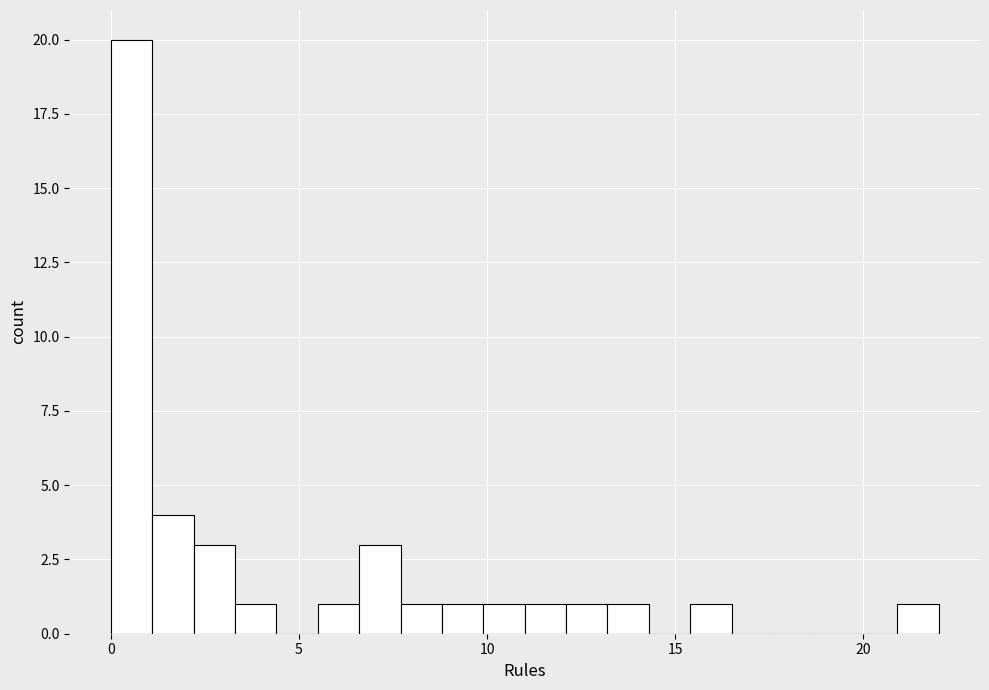

Read against the x-axis, roughly where is the centre of the tallest bar?

0.5